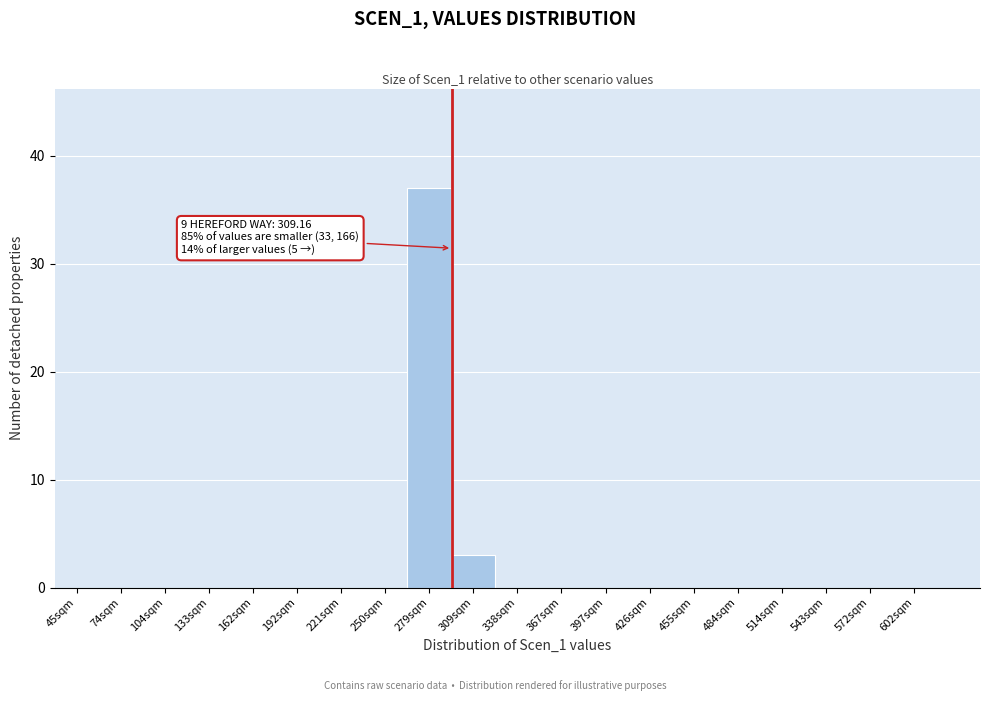

Reading left to right, what are all the values shown in this chart?

45sqm=0	74sqm=0	104sqm=0	133sqm=0	162sqm=0	192sqm=0	221sqm=0	250sqm=0	279sqm=37	309sqm=3	338sqm=0	367sqm=0	397sqm=0	426sqm=0	455sqm=0	484sqm=0	514sqm=0	543sqm=0	572sqm=0	602sqm=0